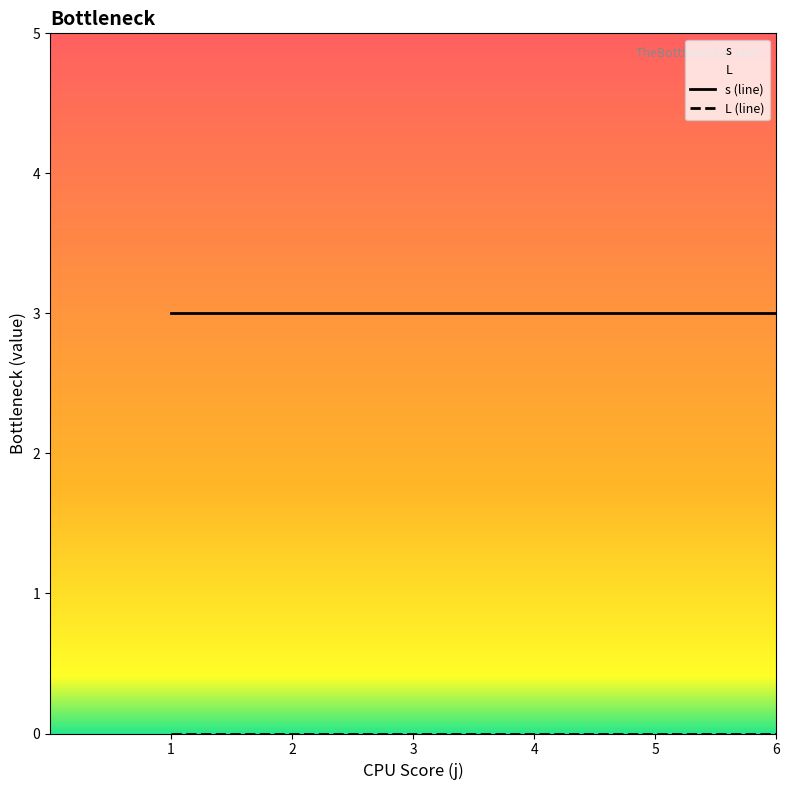

Where is the first local maximum for s?

4